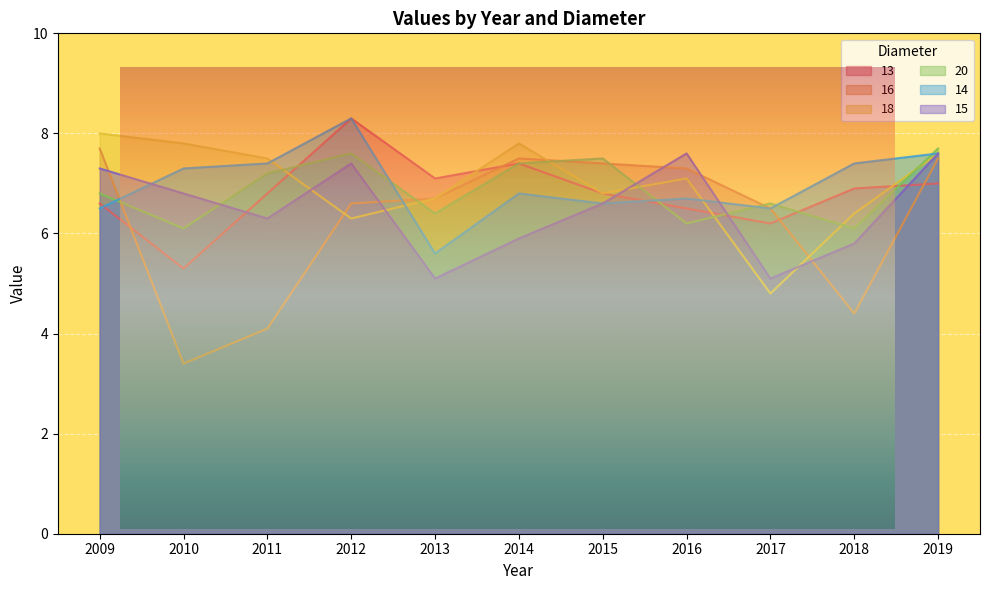

Reading left to right, list all the values displayed in this chart.

13: 6.6	5.3	6.8	8.3	7.1	7.4	6.8	6.5	6.2	6.9	7.0
16: 7.7	3.4	4.1	6.6	6.7	7.5	7.4	7.3	6.5	4.4	7.5
18: 8.0	7.8	7.5	6.3	6.7	7.8	6.8	7.1	4.8	6.4	7.6
20: 6.8	6.1	7.2	7.6	6.4	7.4	7.5	6.2	6.6	6.1	7.7
14: 6.5	7.3	7.4	8.3	5.6	6.8	6.6	6.7	6.5	7.4	7.6
15: 7.3	6.8	6.3	7.4	5.1	5.9	6.6	7.6	5.1	5.8	7.6